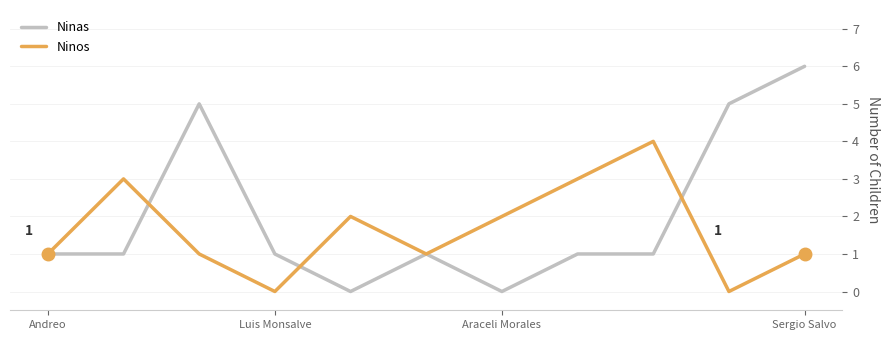

List the series in order of their overall mean, lowest first.

Ninos, Ninas